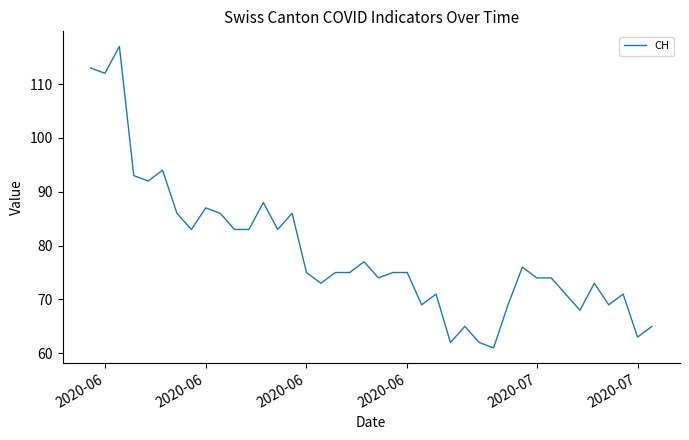

What is the difference between the maximum and minimum values?

56